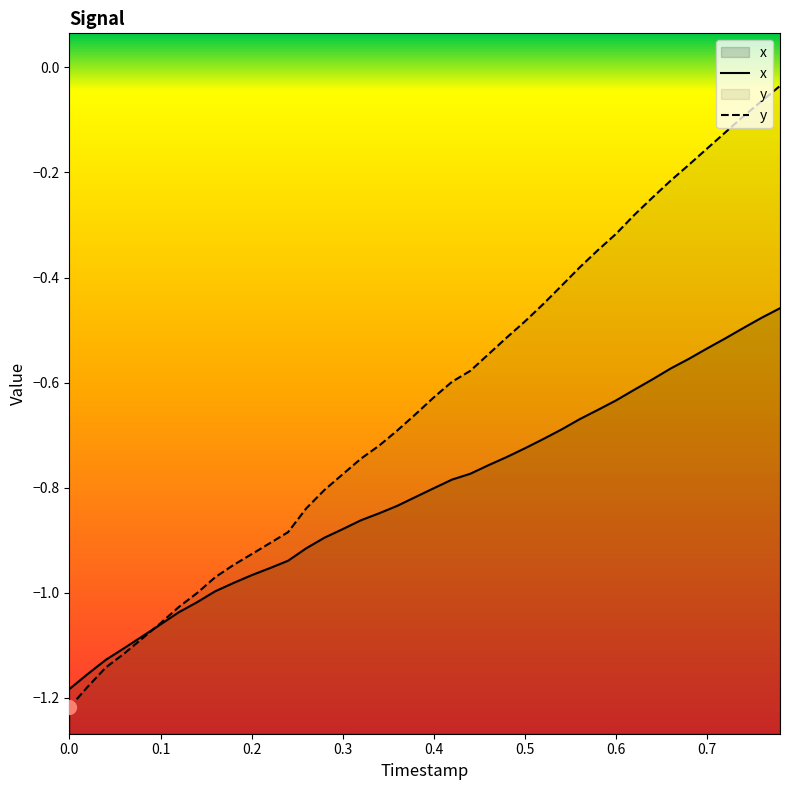

The y series shows -1.2 at 0.3. True or false?

False